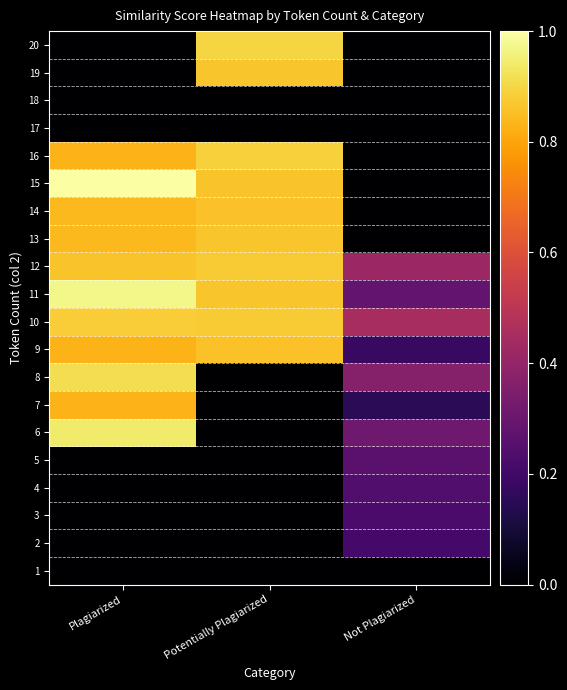

Between Potentially Plagiarized and Not Plagiarized, which series saw the biggest shift?

20